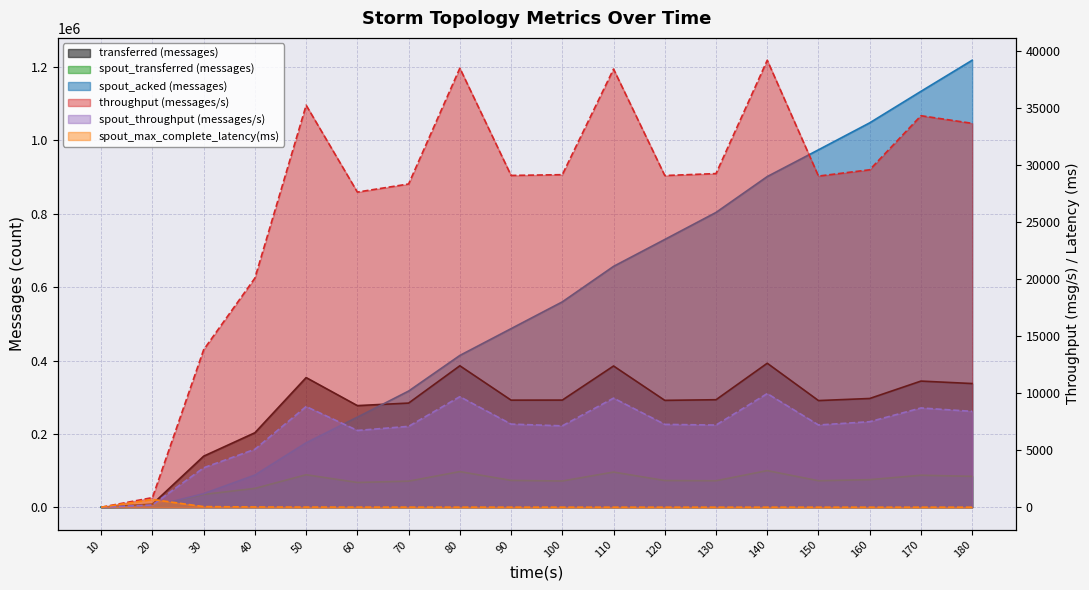

Reading right to left, list all the values displayed in this chart.

transferred (messages): 337220.0	343900.0	296480.0	290800.0	392560.0	293080.0	291380.0	385080.0	292120.0	291940.0	385680.0	283940.0	277060.0	353480.0	203080.0	139200.0	8480.0	0.0
throughput (messages/s): 33647.0	34314.0	29577.0	29024.0	39177.0	29243.0	29071.0	38404.0	29147.0	29080.0	38483.0	28331.0	27620.0	35235.0	20083.0	13808.0	843.0	0.0
spout_transferred (messages): 84220.0	87200.0	75140.0	72220.0	99820.0	72180.0	72780.0	95880.0	71480.0	73140.0	97120.0	71040.0	67500.0	88540.0	51360.0	34880.0	1980.0	0.0
spout_acked (messages): 1218720.0	1133900.0	1048040.0	974520.0	901540.0	803740.0	730040.0	656700.0	559920.0	486900.0	413820.0	316720.0	245540.0	175640.0	87720.0	37000.0	2000.0	0.0
spout_throughput (messages/s): 8403.0	8700.0	7496.0	7208.0	9962.0	7202.0	7261.0	9562.0	7132.0	7285.0	9690.0	7088.0	6729.0	8825.0	5079.0	3459.0	196.0	0.0
spout_max_complete_latency(ms): 2.9	3.0	3.1	3.3	3.4	3.7	3.9	4.2	4.8	5.3	6.0	7.5	9.3	12.4	23.4	52.4	680.8	0.0